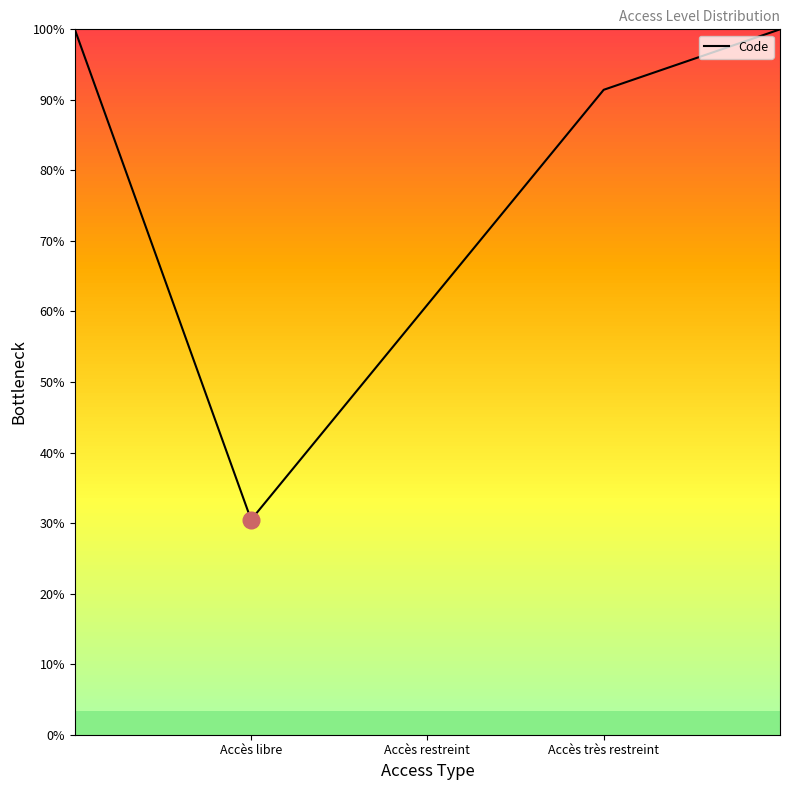

Does the chart have visible grid lines?

No